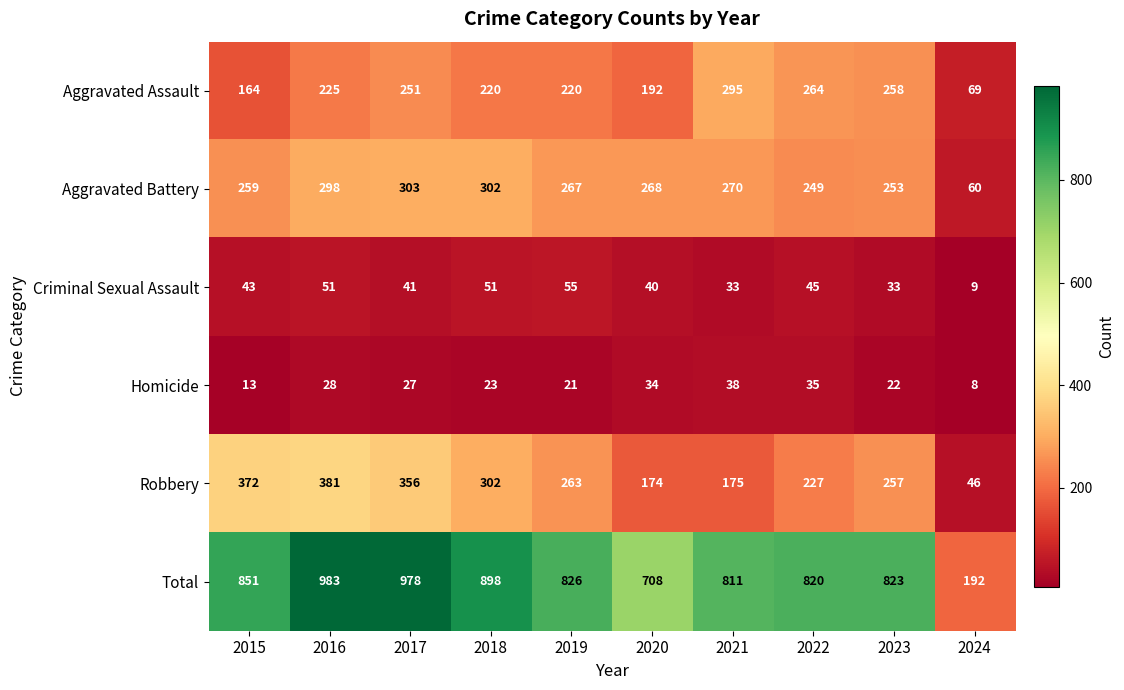

What is the sum of the Criminal Sexual Assault values at 2019 and 2020?

95